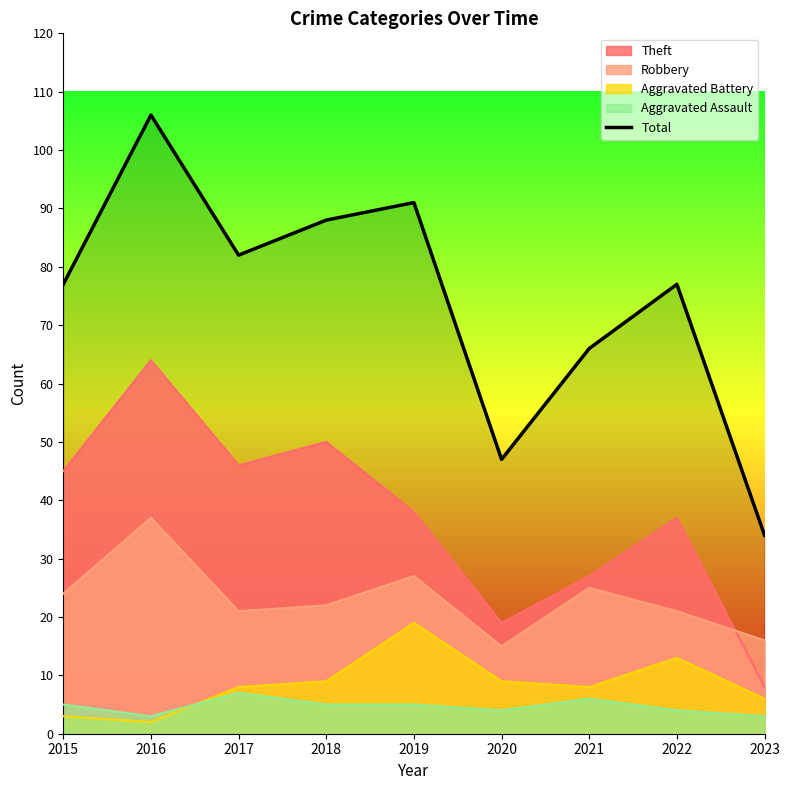

Which category has the lowest value across all series?

2023